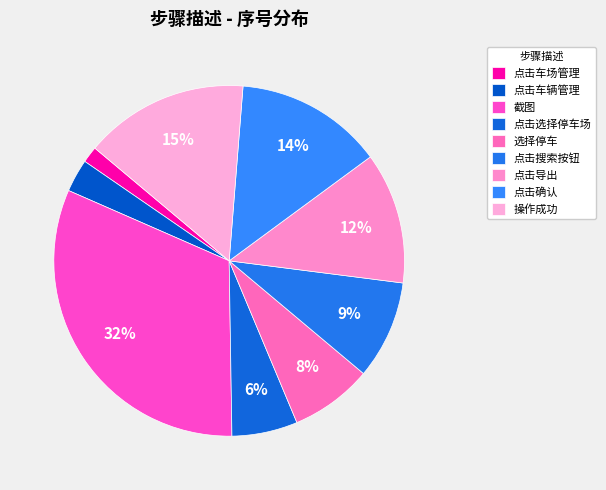

Combined, do 操作成功 and 点击搜索按钮 account for over 50%?

No